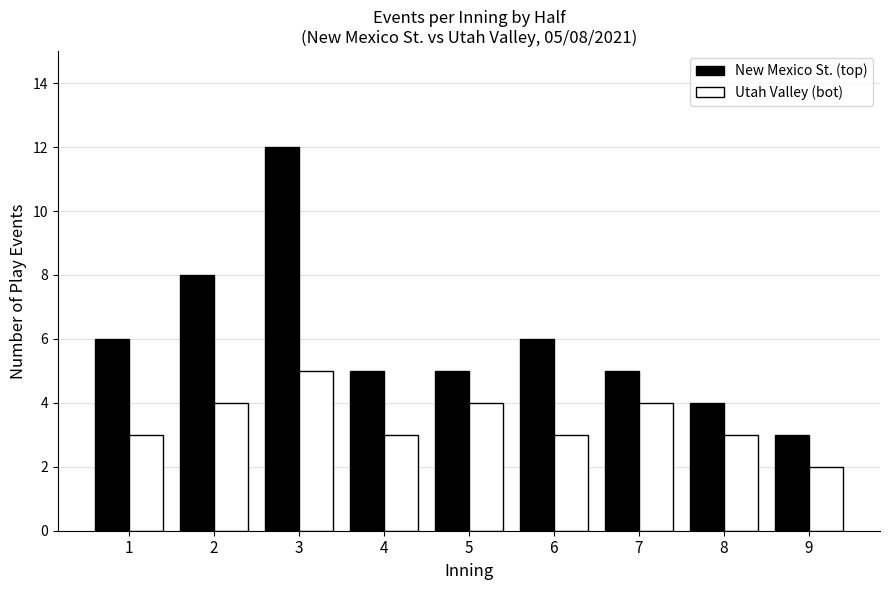

Rank the series by their average value, from lowest to highest.

Utah Valley (bot), New Mexico St. (top)